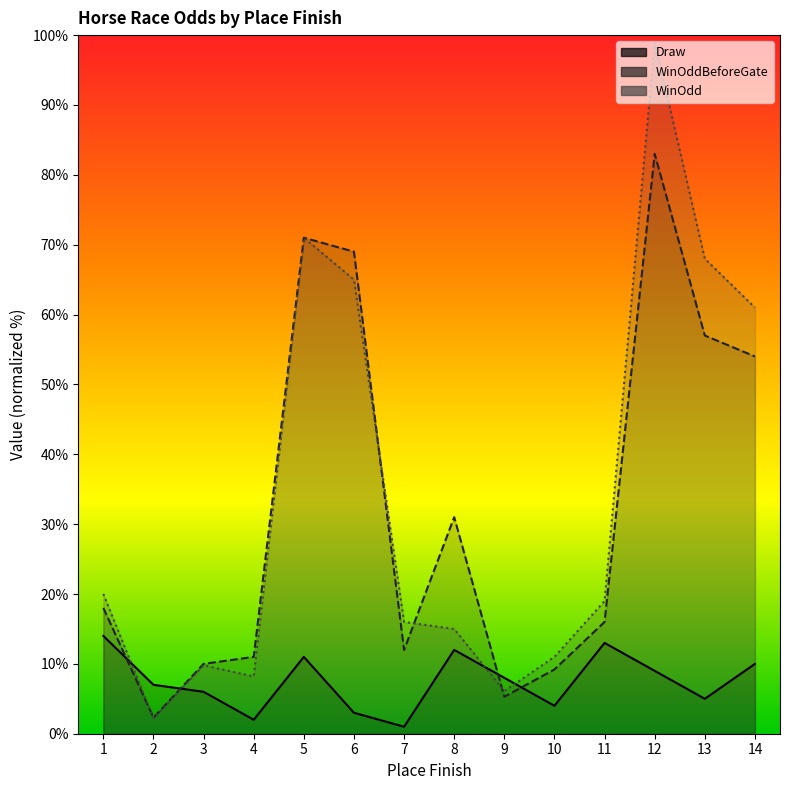

Count the number of data series in this chart.

3